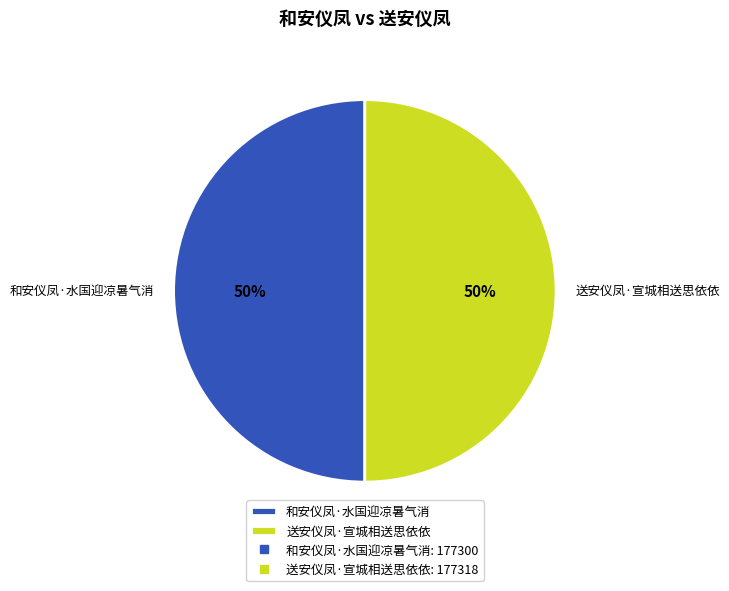

What is the ratio of the value at 送安仪凤·宣城相送思依依 to the value at 和安仪凤·水国迎凉暑气消?

1.0